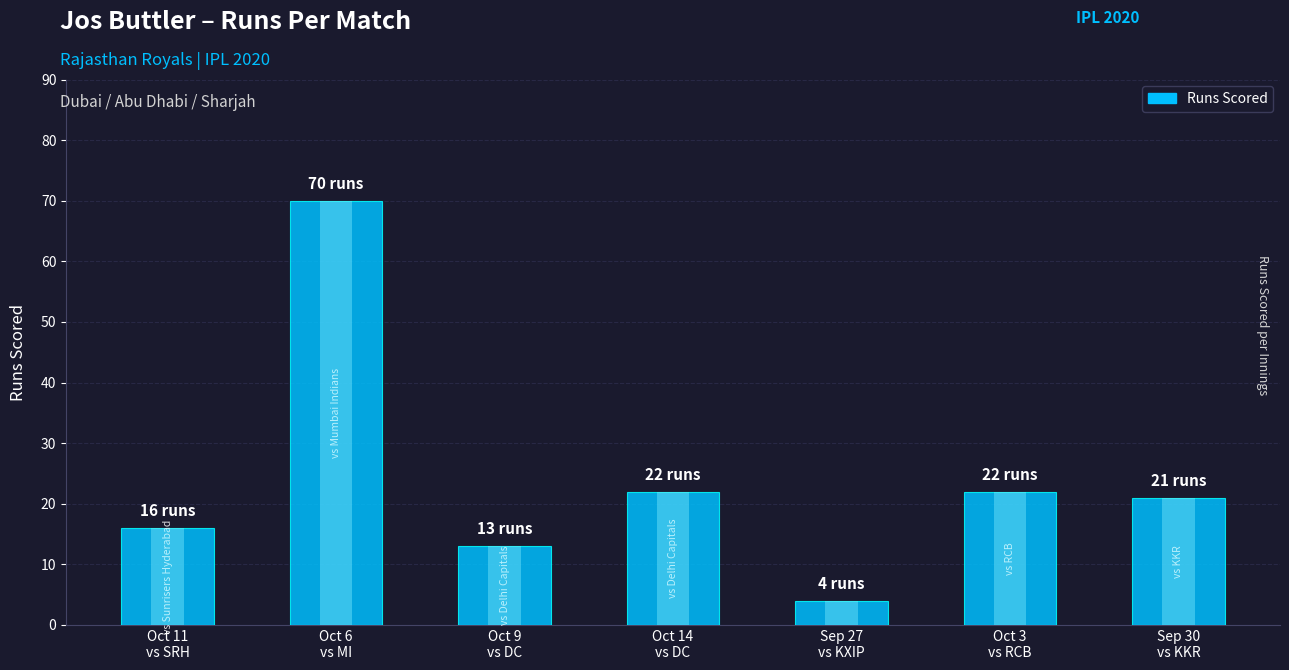

How many data points are above 21?

3